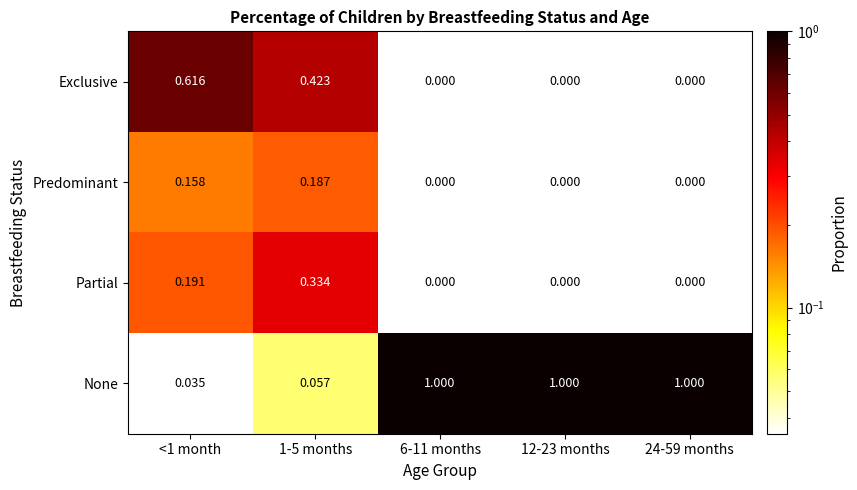

Rank the series by their maximum value, from highest to lowest.

None, Exclusive, Partial, Predominant